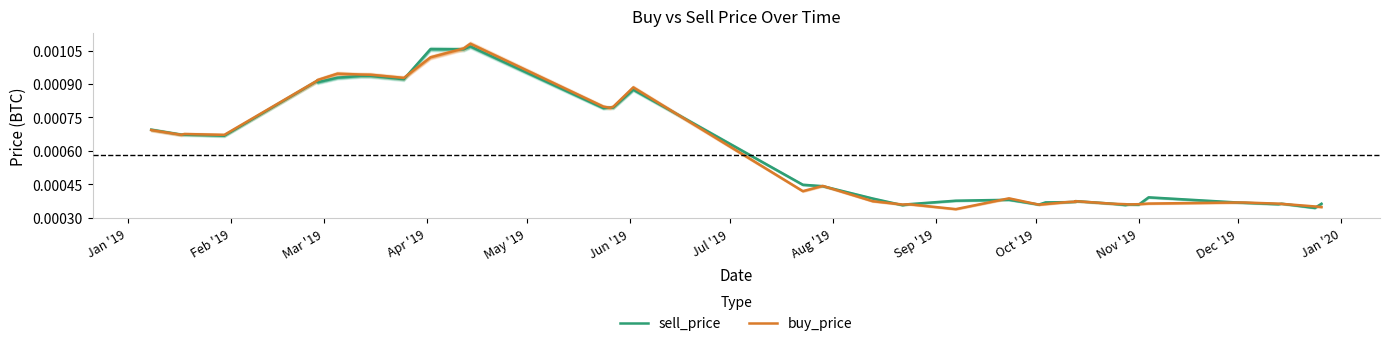

How many sell_price values are between 0 and 1?

40